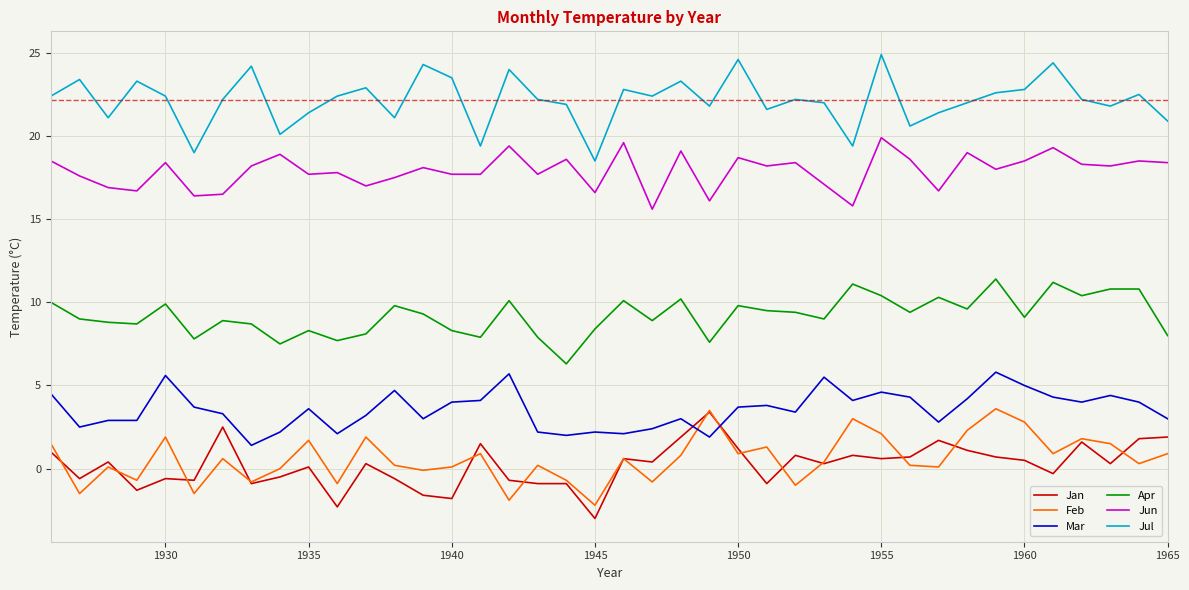

What is the minimum value for Jul?

18.5